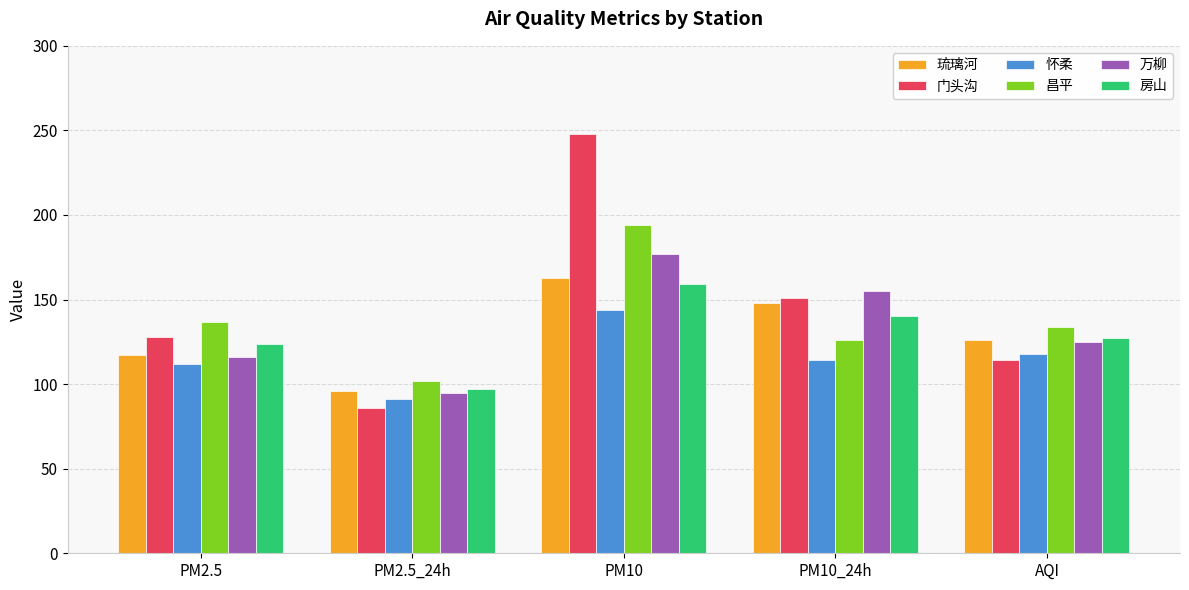

At how many categories does at least one series exceed 166?

1